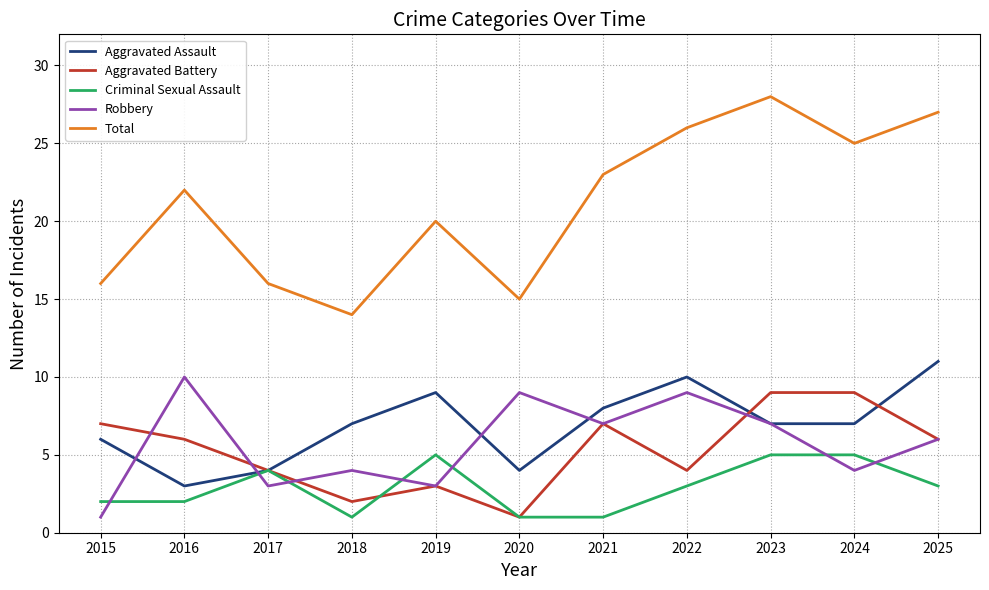

What are all the series names shown in the legend?

Aggravated Assault, Aggravated Battery, Criminal Sexual Assault, Robbery, Total